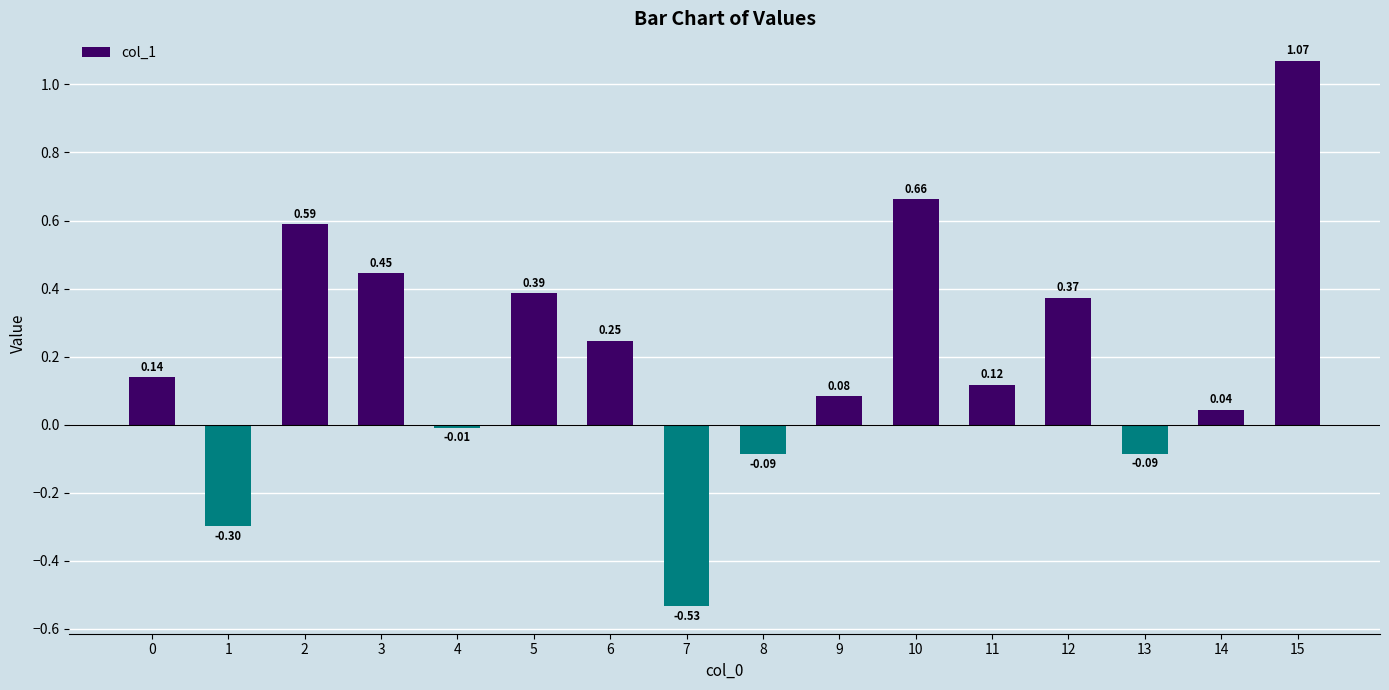

What is the change in value from 7 to 8?

+0.4